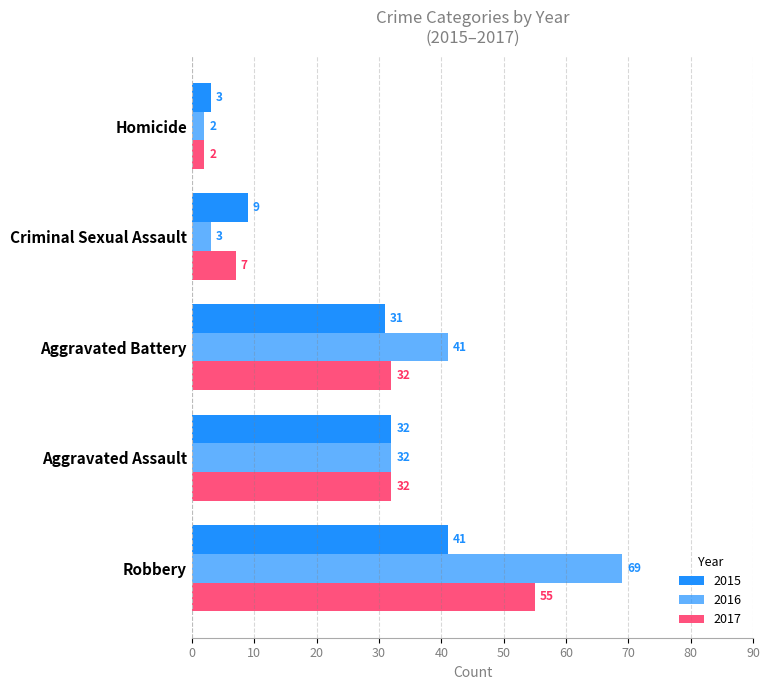

How many data points does each series have?

5